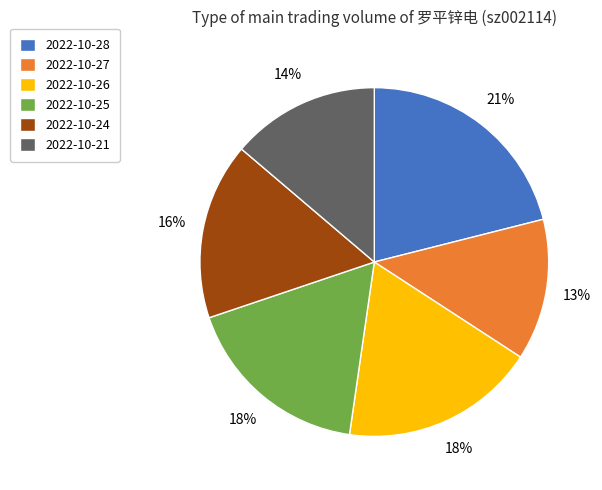

What is the smallest slice in the pie chart?

2022-10-27